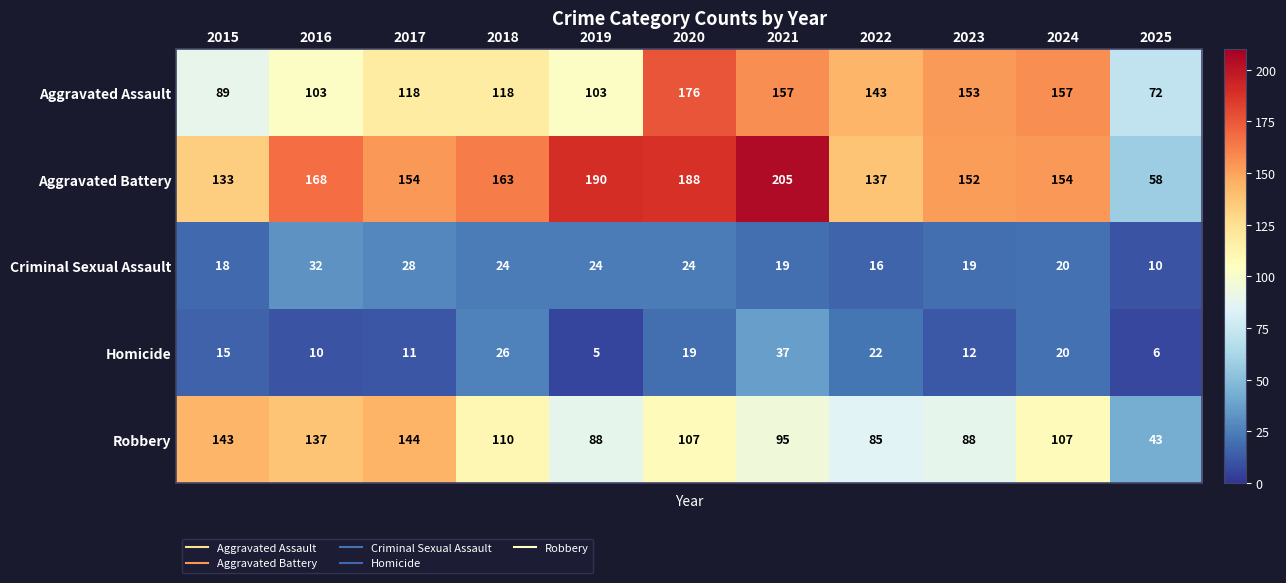

Is it true that Aggravated Battery equals 154 at 2017?

True